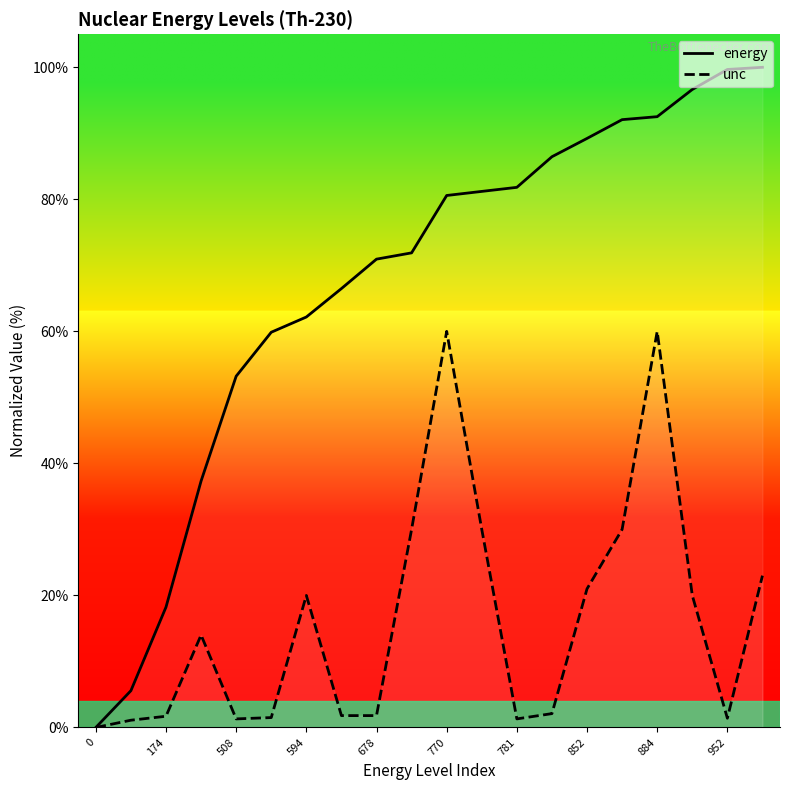

Which series has the largest range (max minus min)?

energy